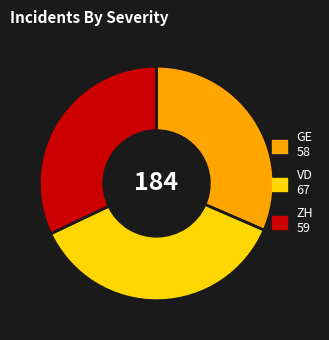

Is it true that ZH 59 is 32% of the pie?

True